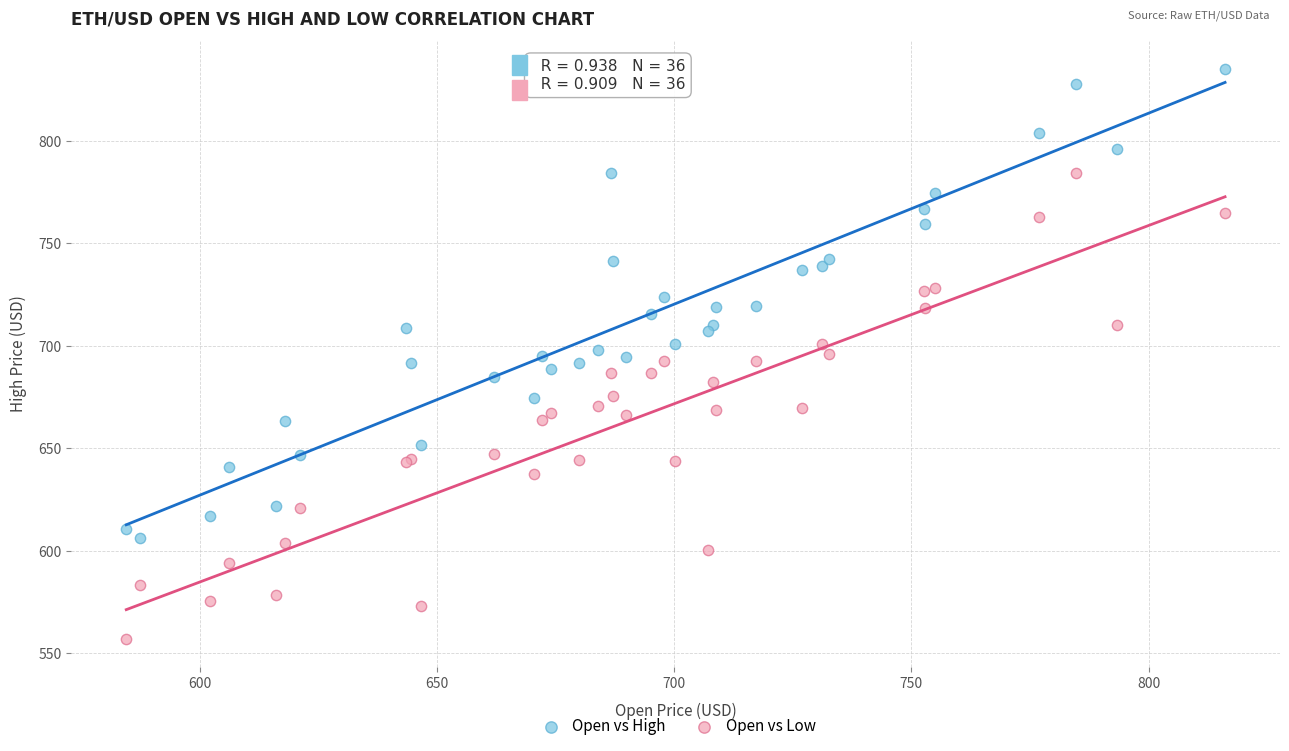

What is the X range (max minus min) for the scatter plot?

231.6